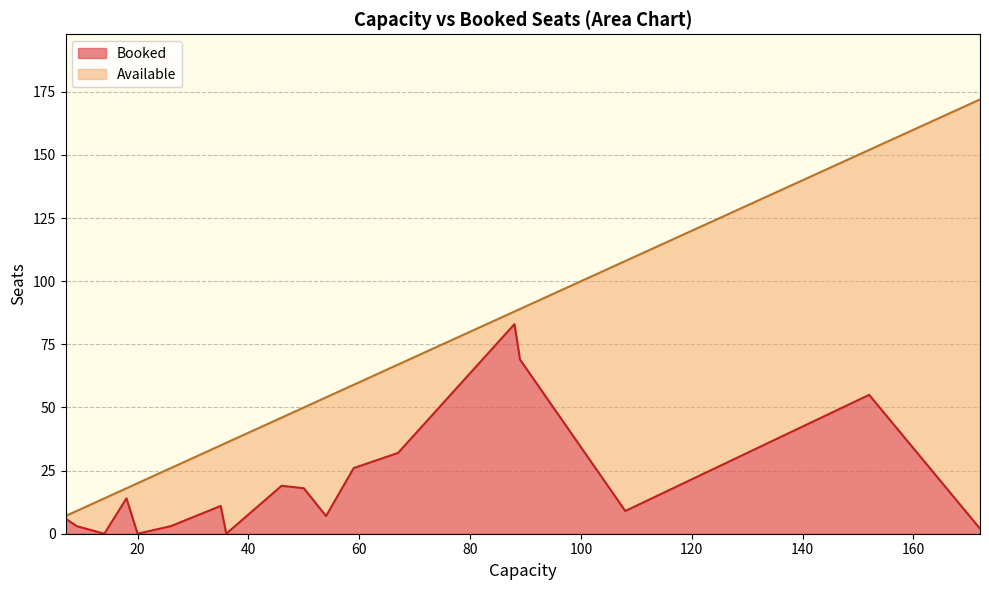

Reading left to right, list all the values displayed in this chart.

Booked: 14=0	172=2	50=18	108=9	88=83	54=7	20=0	59=26	89=69	18=14	35=11	152=55	36=0	9=3	26=3	46=19	7=6	67=32
Available: 14=14	172=170	50=32	108=99	88=5	54=47	20=20	59=33	89=20	18=4	35=24	152=97	36=36	9=6	26=23	46=27	7=1	67=35